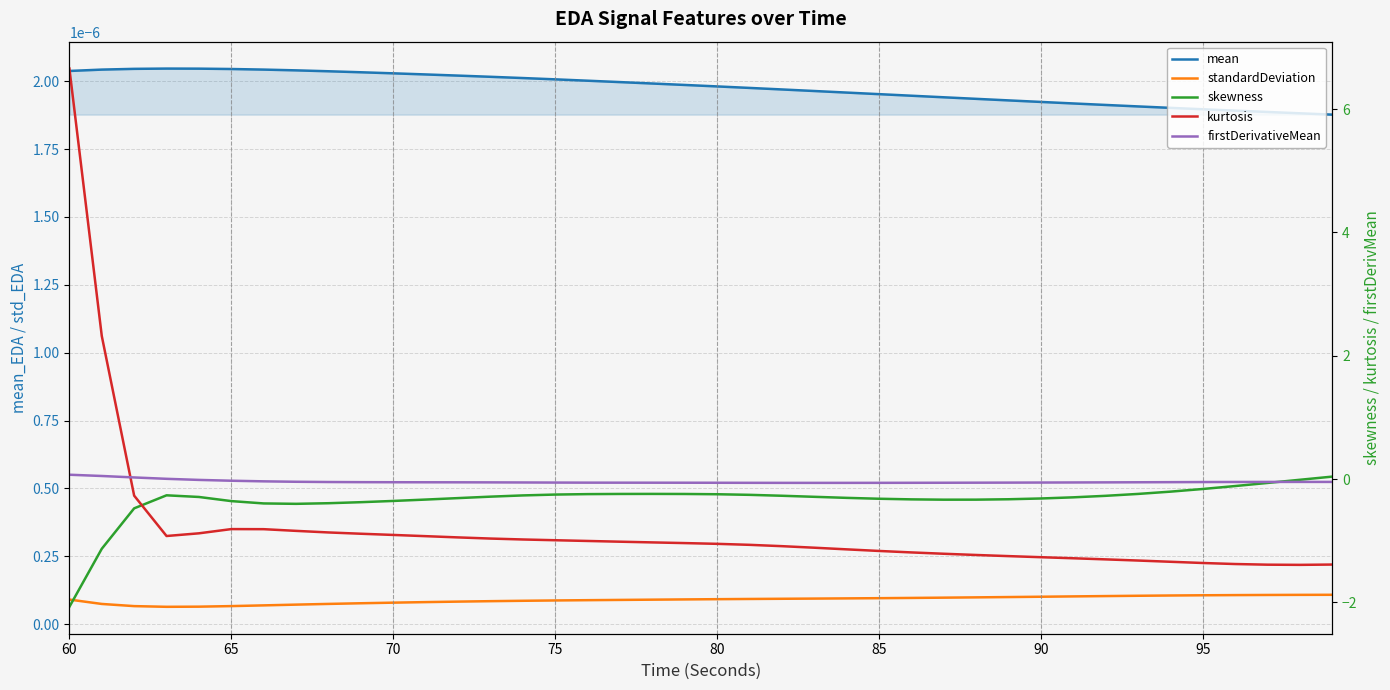

Which category has the lowest value across all series?

60